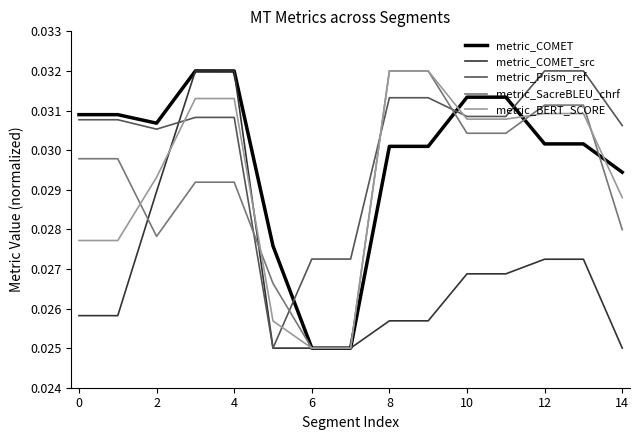

Which series has the largest total across all categories?

metric_Prism_ref